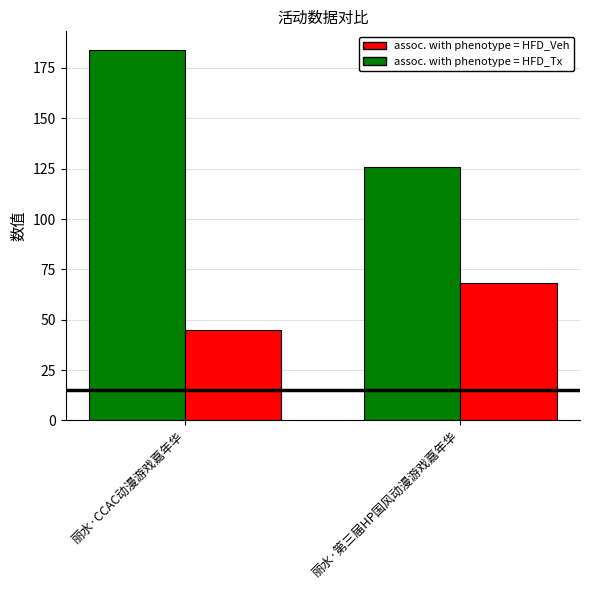

What is the spread (max minus min) of values at 丽水·CCAC动漫游戏嘉年华?

139